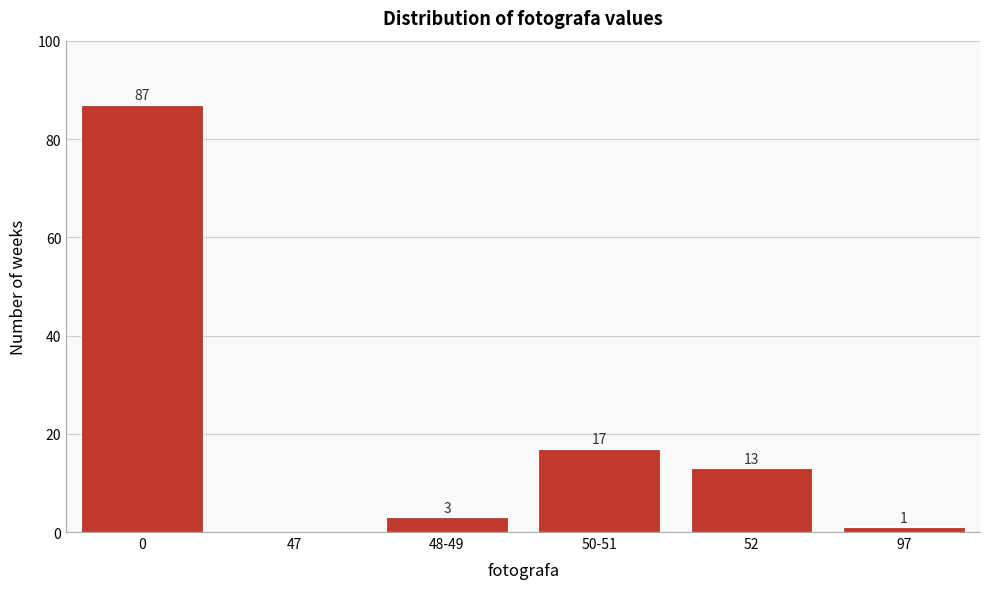

Reading left to right, extract all data points from this chart.

0=87	47=0	48-49=3	50-51=17	52=13	97=1